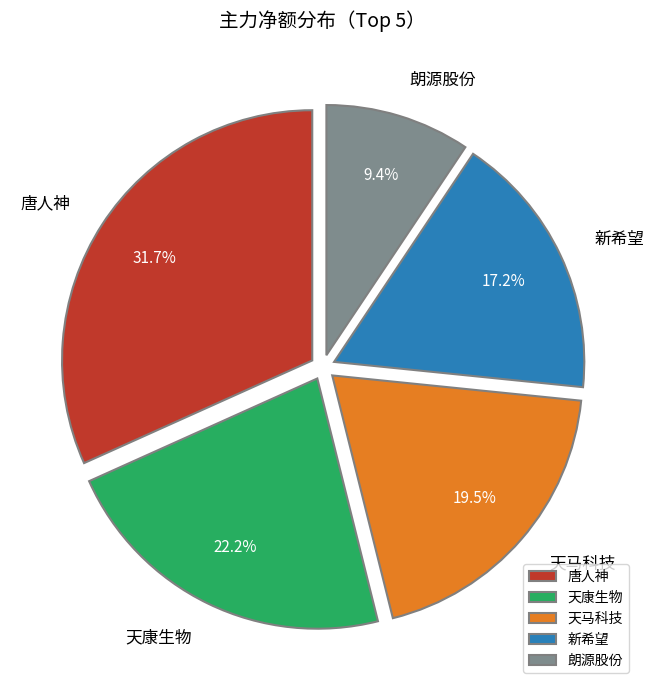

Between 朗源股份 and 唐人神, which is larger?

唐人神